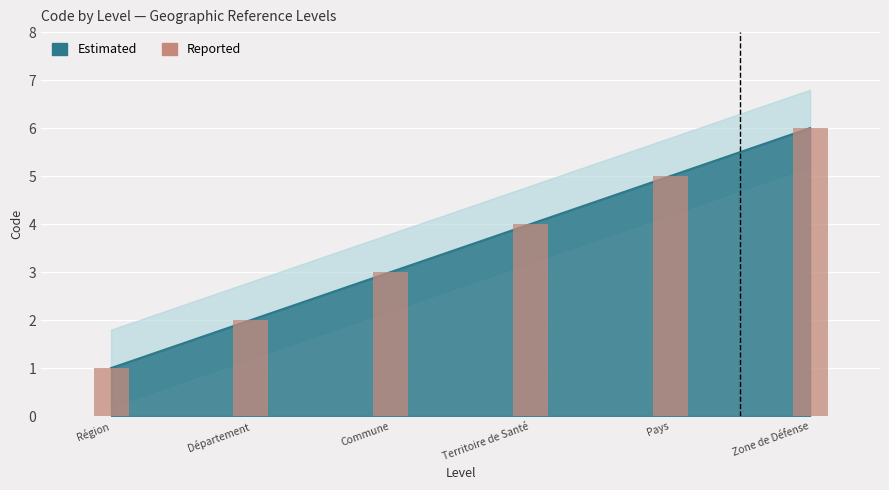

What is the difference between the maximum and second lowest values?

4